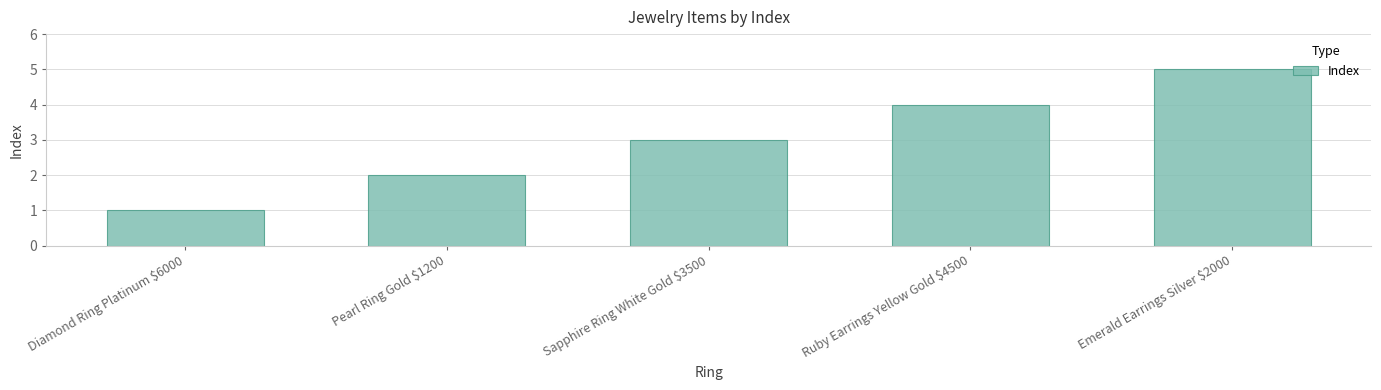

Which category has the highest value across all series?

Emerald Earrings Silver $2000